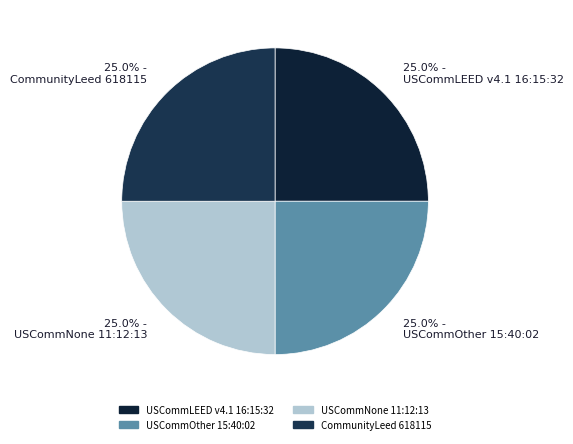

Which slice is the smallest?

CommunityLeed 618115